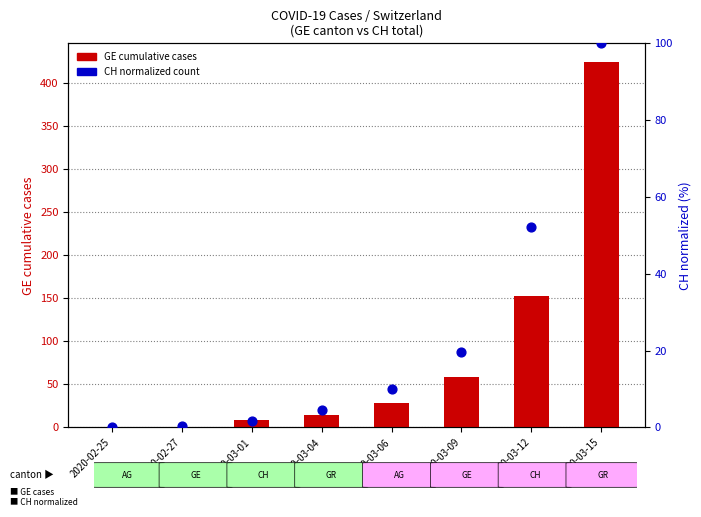

What is the total value across all series at 2020-03-15?

525.0